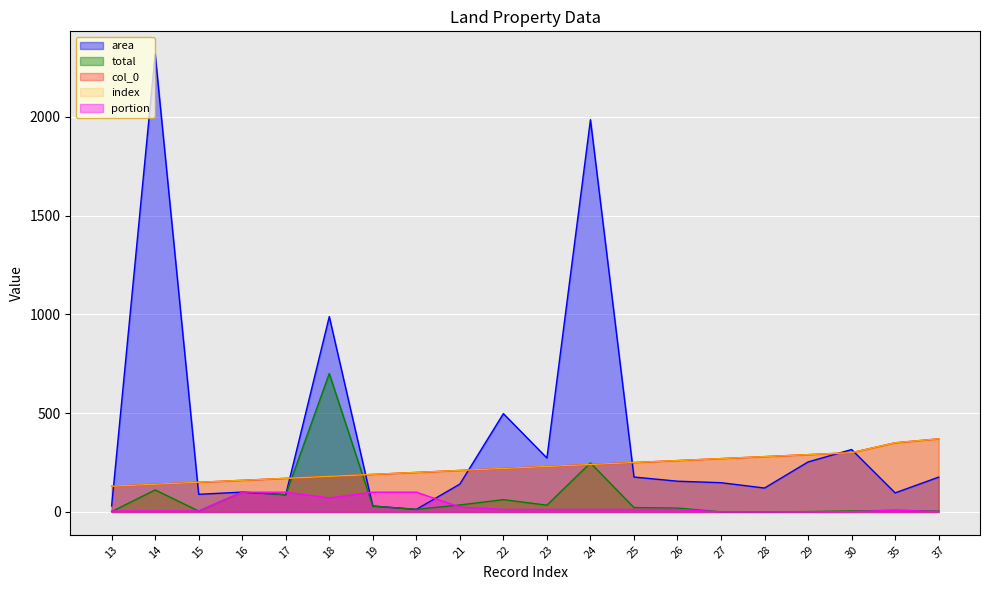

Which category has the lowest value in the total series?

28